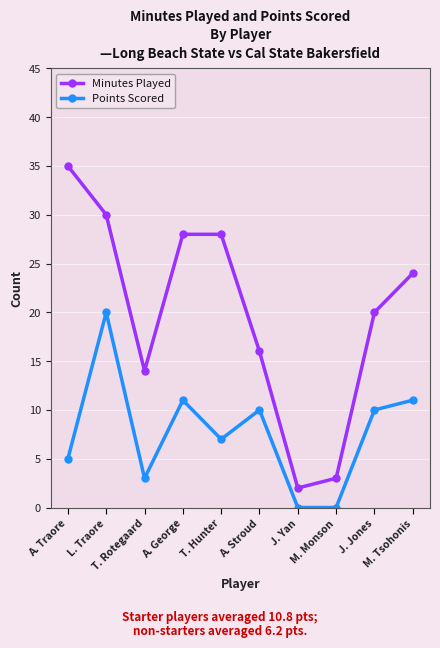

True or false: Points Scored and Minutes Played intersect in this chart.

False